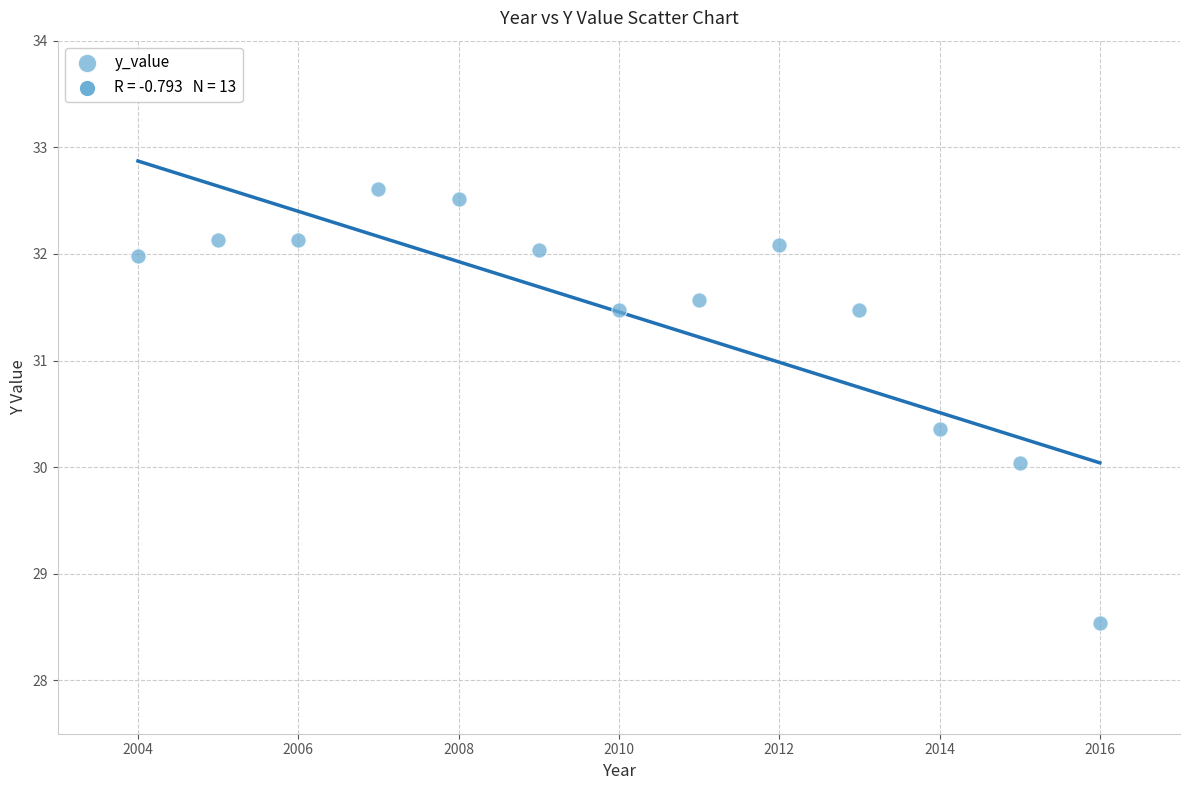

What is the range of Y values (max minus min)?

4.1